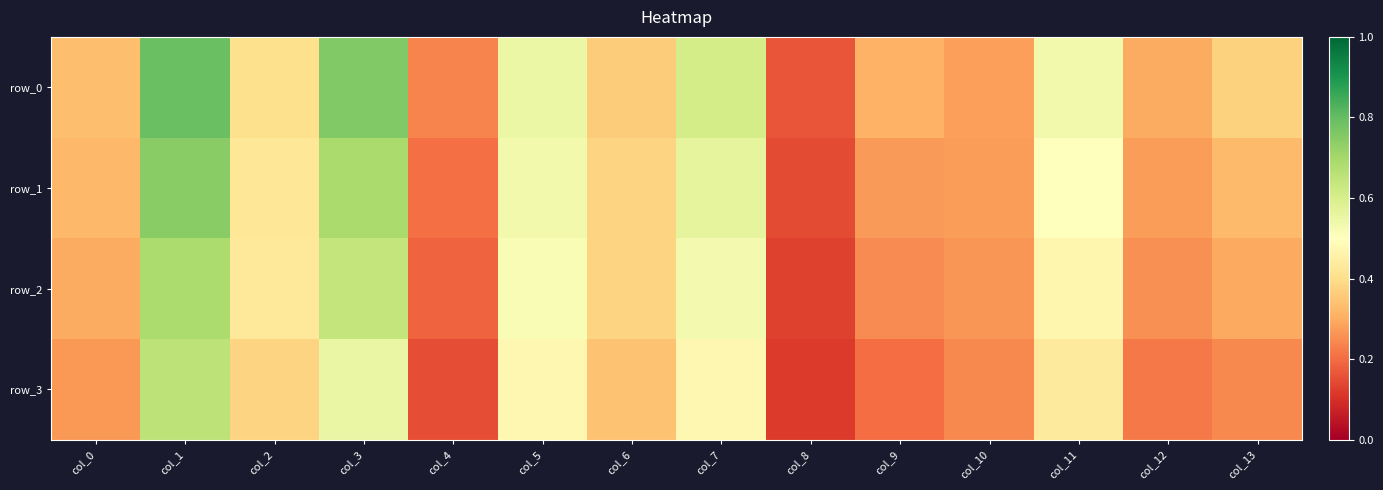

How many series are shown in this chart?

4